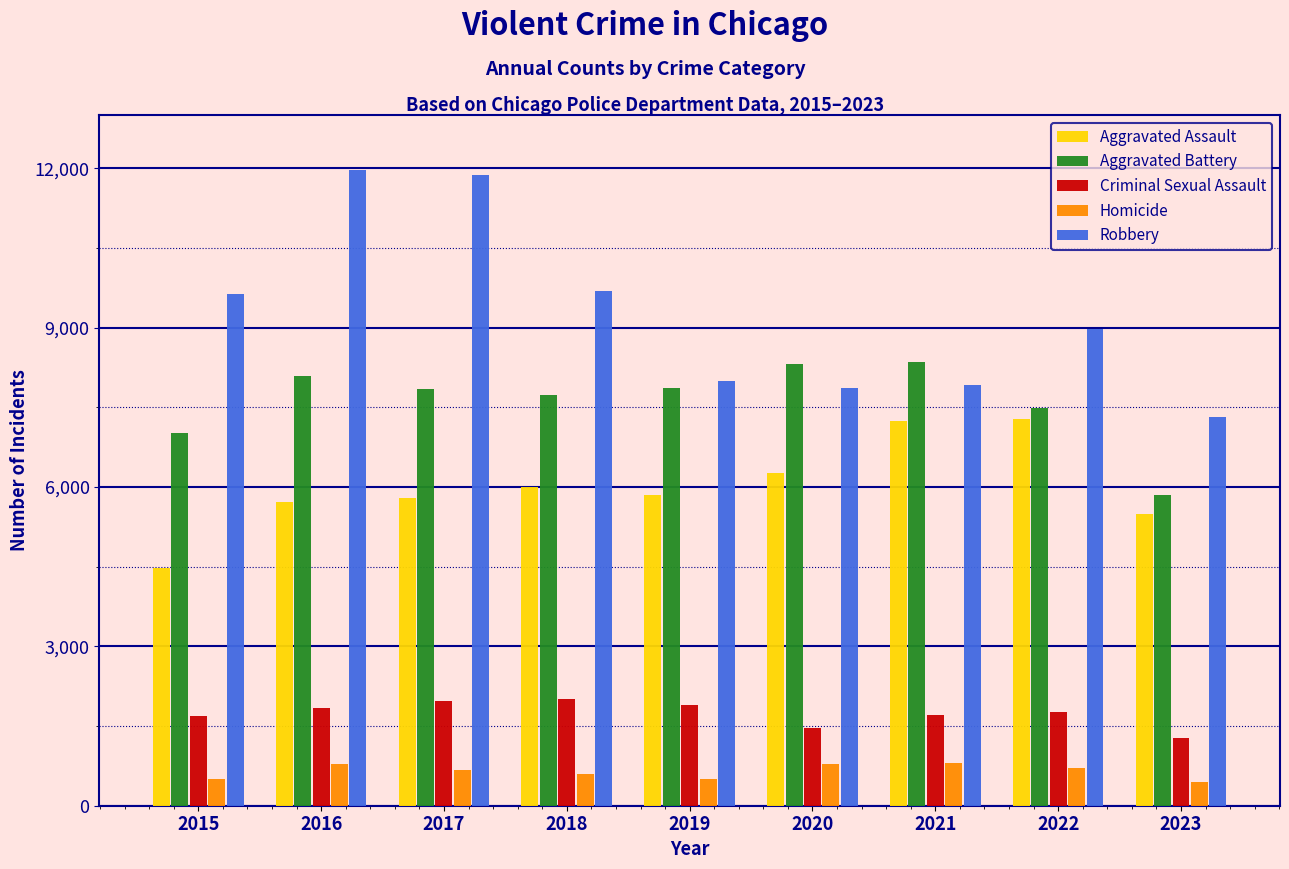

The value of Criminal Sexual Assault at 2017 is 3491. True or false?

False